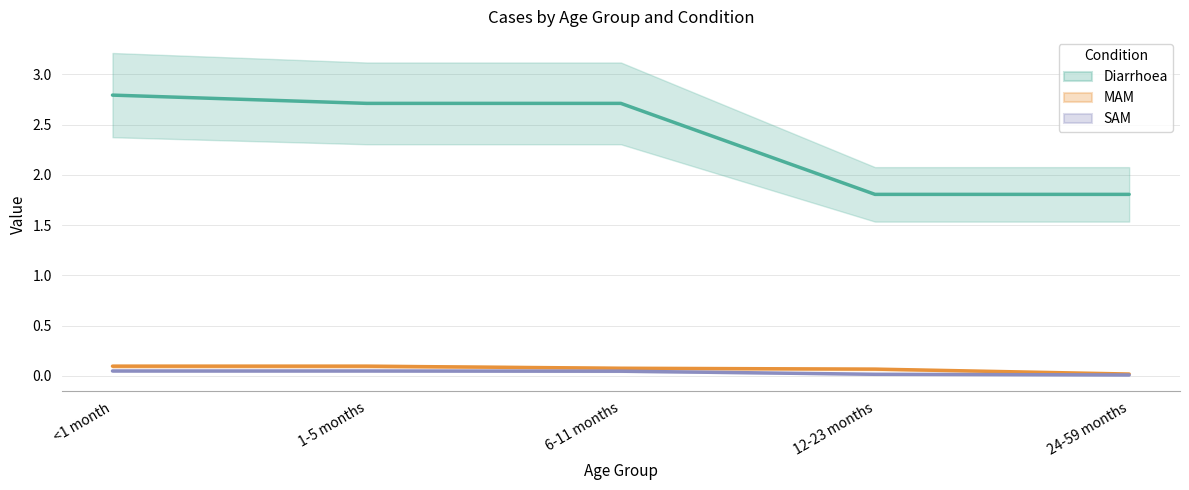

True or false: SAM has a value of 0.0 at 12-23 months.

False